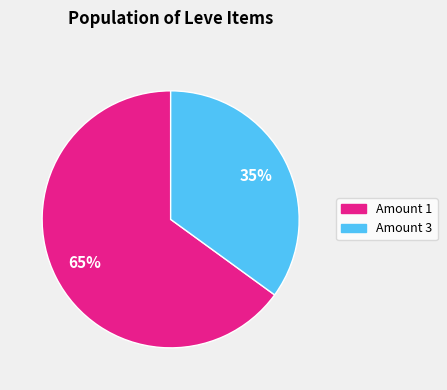

Between Amount 1 and Amount 3, which is larger?

Amount 1